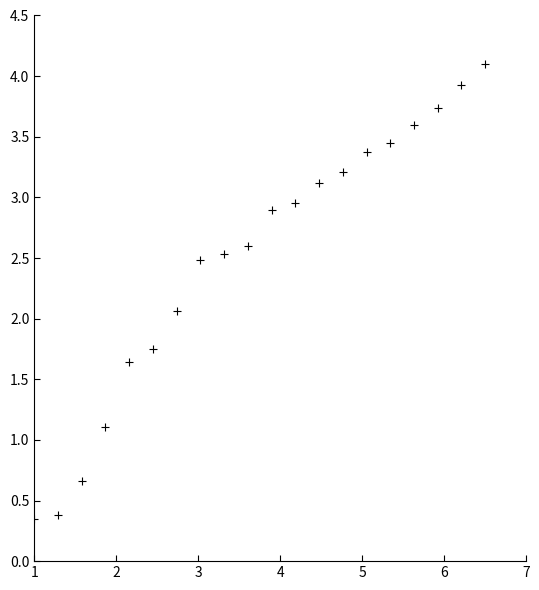

What Y value in the scatter plot is closest to 2?

2.1